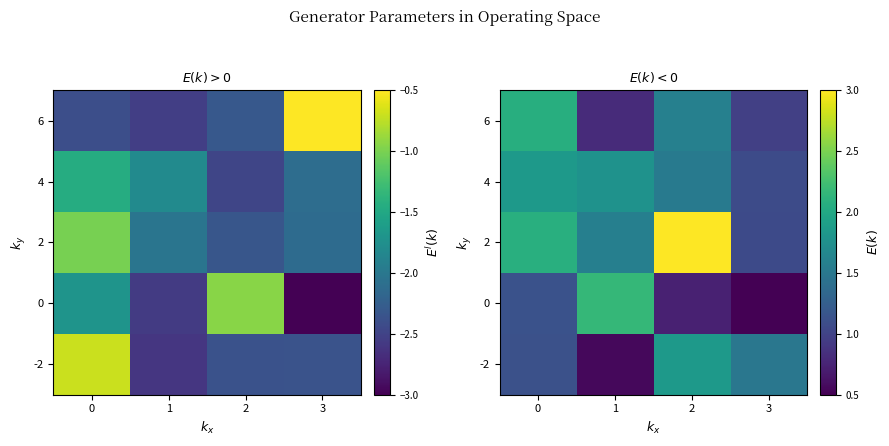

How many values in the row_2 series are below 2?

2